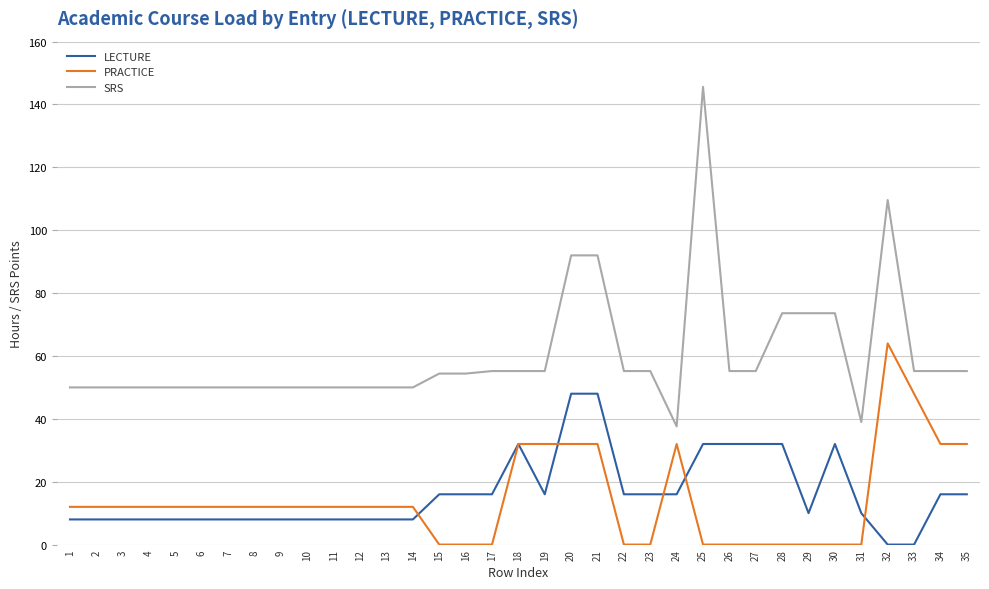

At which category is the sum across all series the highest?

25